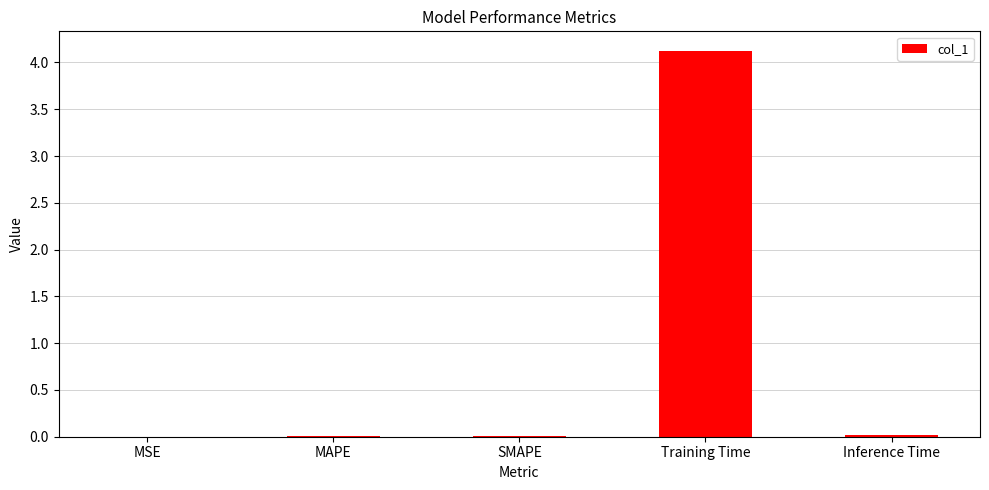

True or false: the data shows 2.9 at Training Time.

False